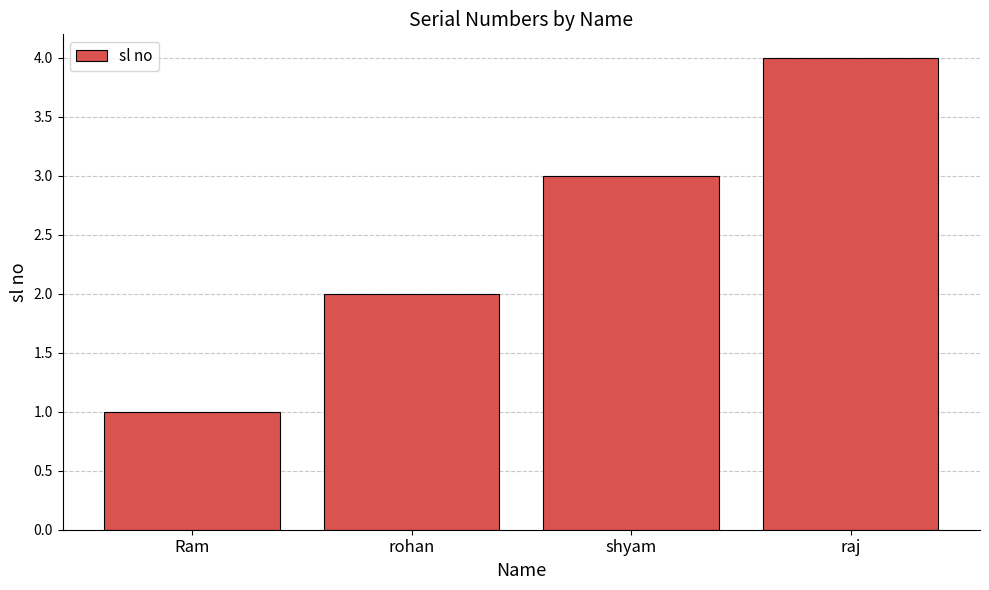

What is the value of the 3rd bar from the left?

3